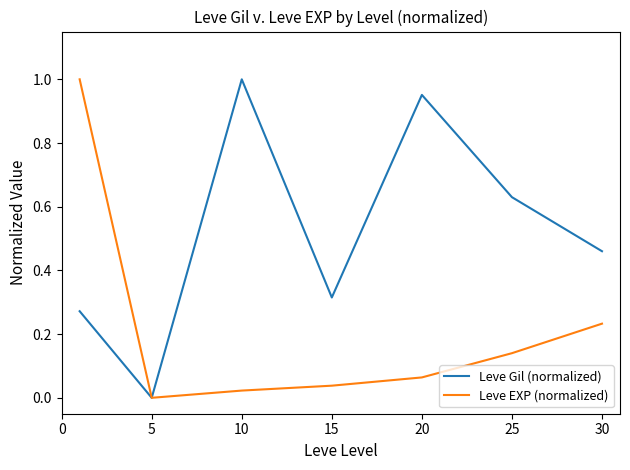

How many lines are shown in the chart?

2